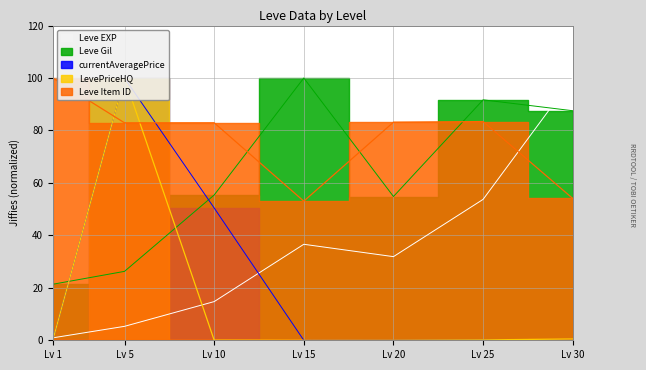

What is the sum of the Leve Gil values at Lv 20 and Lv 5?

81.1